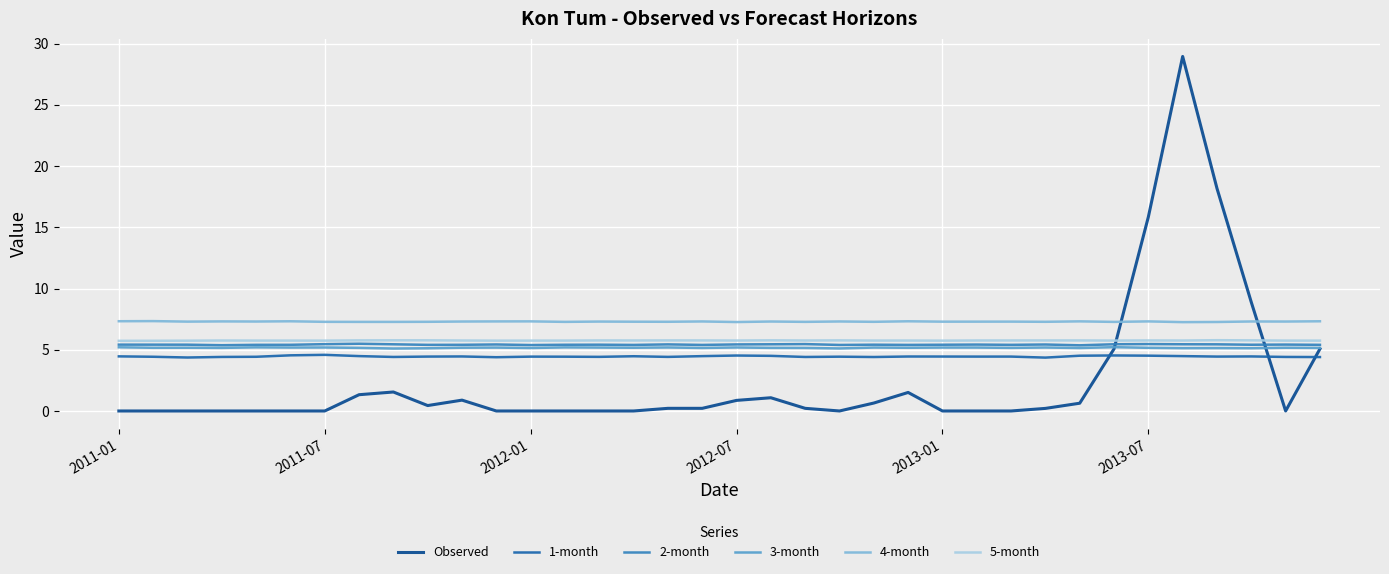

Which series has the largest range (max minus min)?

Observed